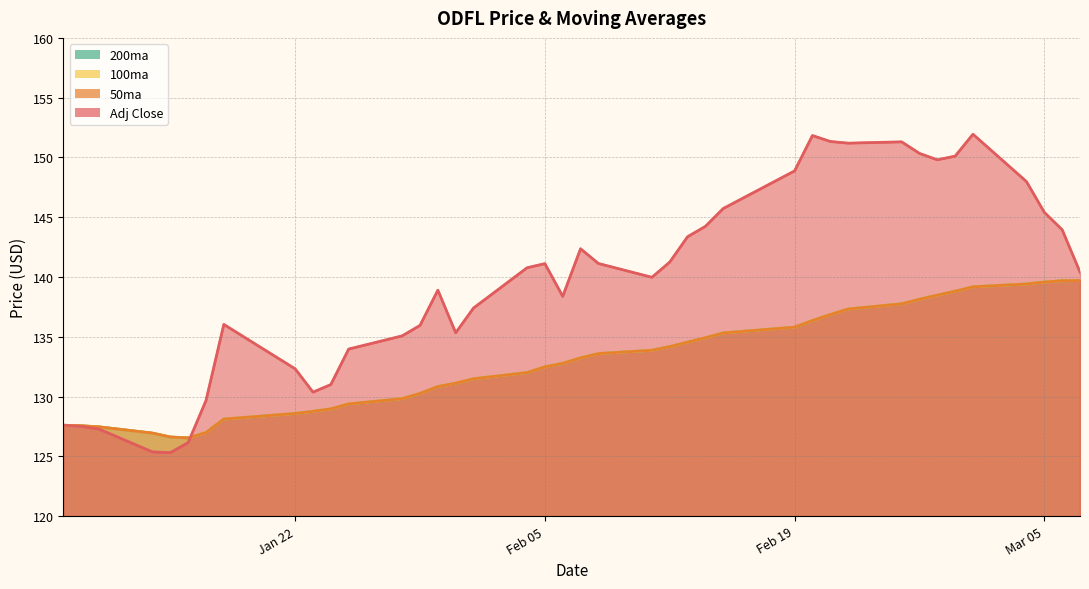

Is it true that 50ma equals 203.7 at 2019-01-30?

False